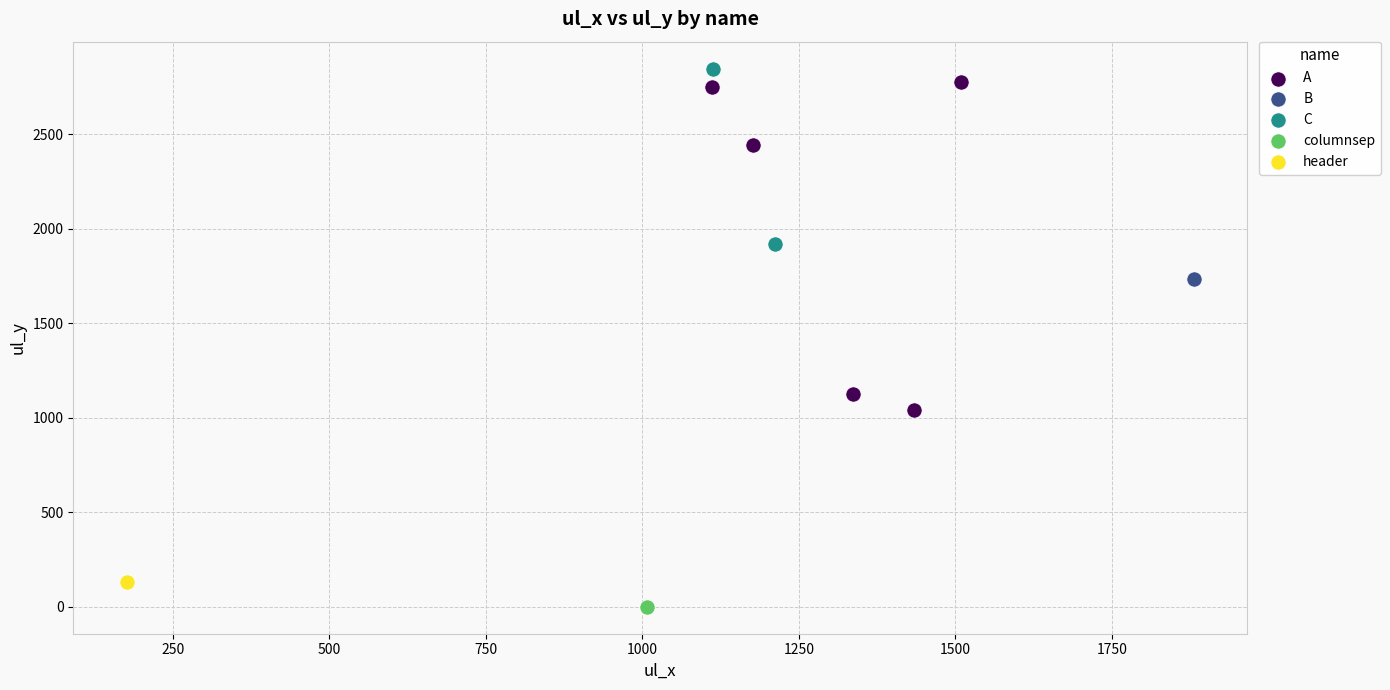

What are all the series names shown in the legend?

A, B, C, columnsep, header